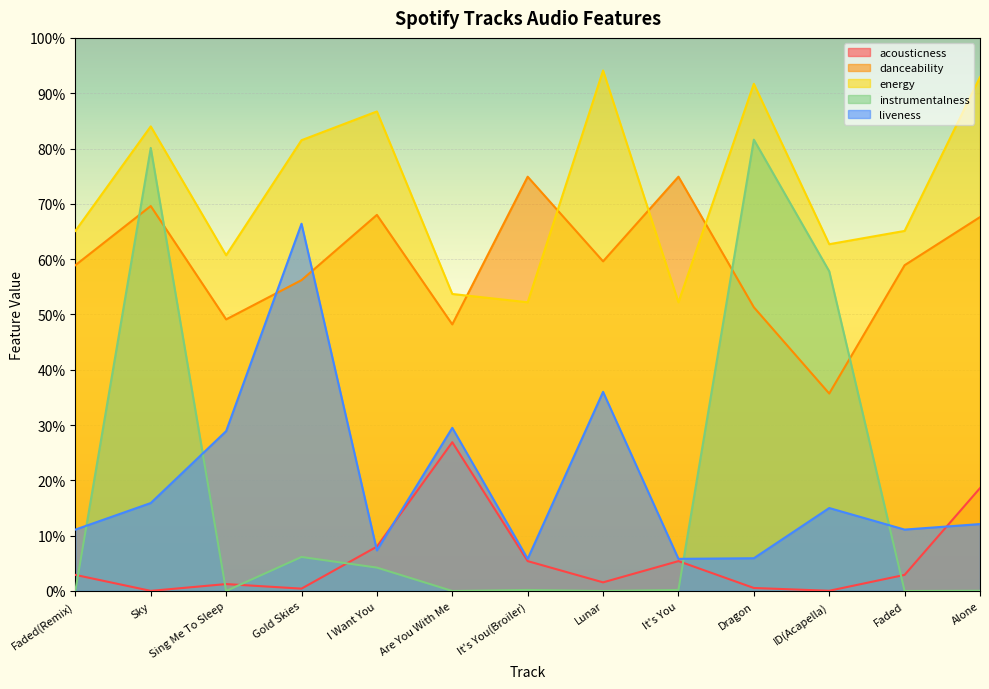

Reading right to left, extract all data points from this chart.

acousticness: Alone=0.2	Faded=0.0	ID(Acapella)=0.0	Dragon=0.0	It's You=0.1	Lunar=0.0	It's You(Broiler)=0.1	Are You With Me=0.3	I Want You=0.1	Gold Skies=0.0	Sing Me To Sleep=0.0	Sky=0.0	Faded(Remix)=0.0
danceability: Alone=0.7	Faded=0.6	ID(Acapella)=0.4	Dragon=0.5	It's You=0.7	Lunar=0.6	It's You(Broiler)=0.7	Are You With Me=0.5	I Want You=0.7	Gold Skies=0.6	Sing Me To Sleep=0.5	Sky=0.7	Faded(Remix)=0.6
energy: Alone=0.9	Faded=0.7	ID(Acapella)=0.6	Dragon=0.9	It's You=0.5	Lunar=0.9	It's You(Broiler)=0.5	Are You With Me=0.5	I Want You=0.9	Gold Skies=0.8	Sing Me To Sleep=0.6	Sky=0.8	Faded(Remix)=0.7
instrumentalness: Alone=0.0	Faded=0.0	ID(Acapella)=0.6	Dragon=0.8	It's You=0.0	Lunar=0.0	It's You(Broiler)=0.0	Are You With Me=0.0	I Want You=0.0	Gold Skies=0.1	Sing Me To Sleep=0.0	Sky=0.8	Faded(Remix)=0.0
liveness: Alone=0.1	Faded=0.1	ID(Acapella)=0.1	Dragon=0.1	It's You=0.1	Lunar=0.4	It's You(Broiler)=0.1	Are You With Me=0.3	I Want You=0.1	Gold Skies=0.7	Sing Me To Sleep=0.3	Sky=0.2	Faded(Remix)=0.1